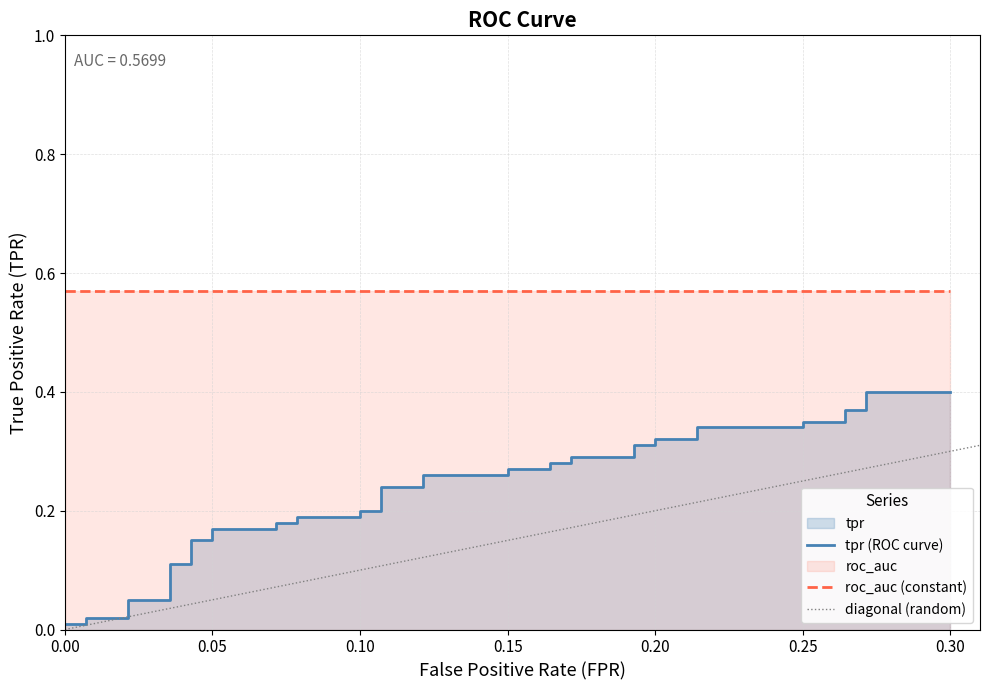

What is the difference between the second highest and minimum values in the diagonal series?

0.3